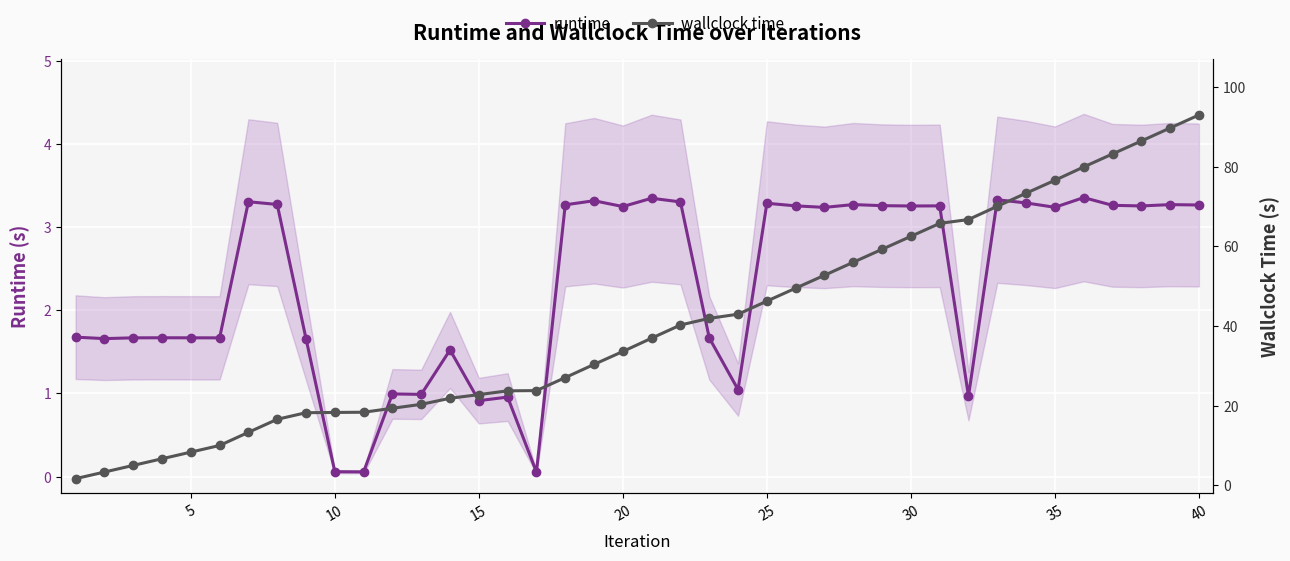

Reading left to right, what are all the values shown in this chart?

runtime: 1.7	1.7	1.7	1.7	1.7	1.7	3.3	3.3	1.7	0.1	0.1	1.0	1.0	1.5	0.9	1.0	0.1	3.3	3.3	3.2	3.3	3.3	1.7	1.0	3.3	3.3	3.2	3.3	3.3	3.3	3.3	1.0	3.3	3.3	3.2	3.4	3.3	3.3	3.3	3.3
wallclock time: 1.7	3.3	5.0	6.7	8.3	10.0	13.3	16.6	18.2	18.3	18.4	19.4	20.3	21.9	22.8	23.7	23.8	27.1	30.4	33.6	37.0	40.3	41.9	43.0	46.3	49.5	52.8	56.0	59.3	62.5	65.8	66.8	70.1	73.4	76.6	80.0	83.2	86.5	89.8	93.0